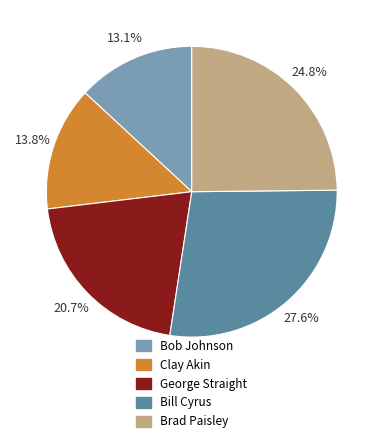

How many segments does this pie chart have?

5